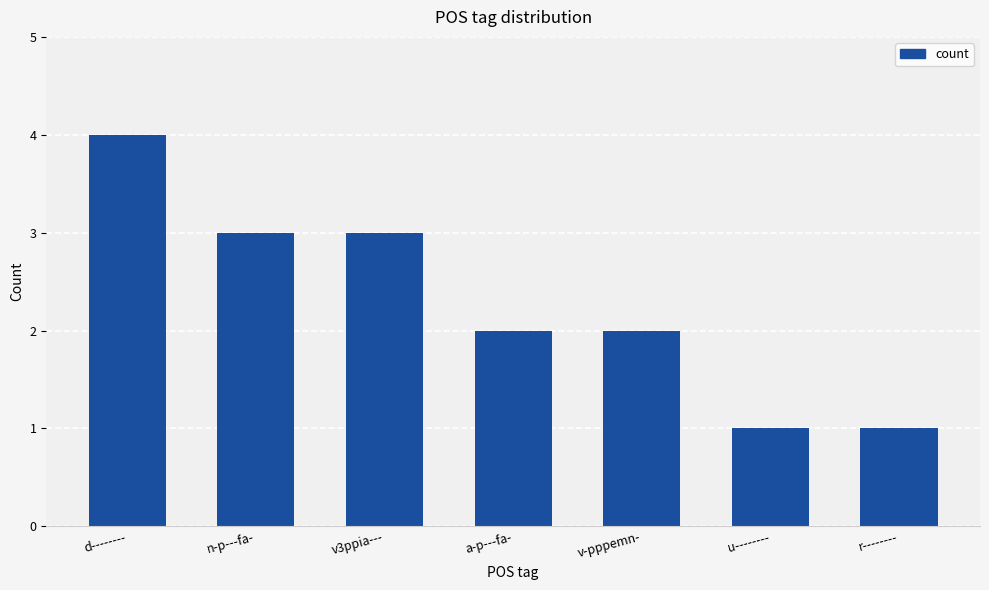

True or false: the data shows 2 at v-pppemn-.

True